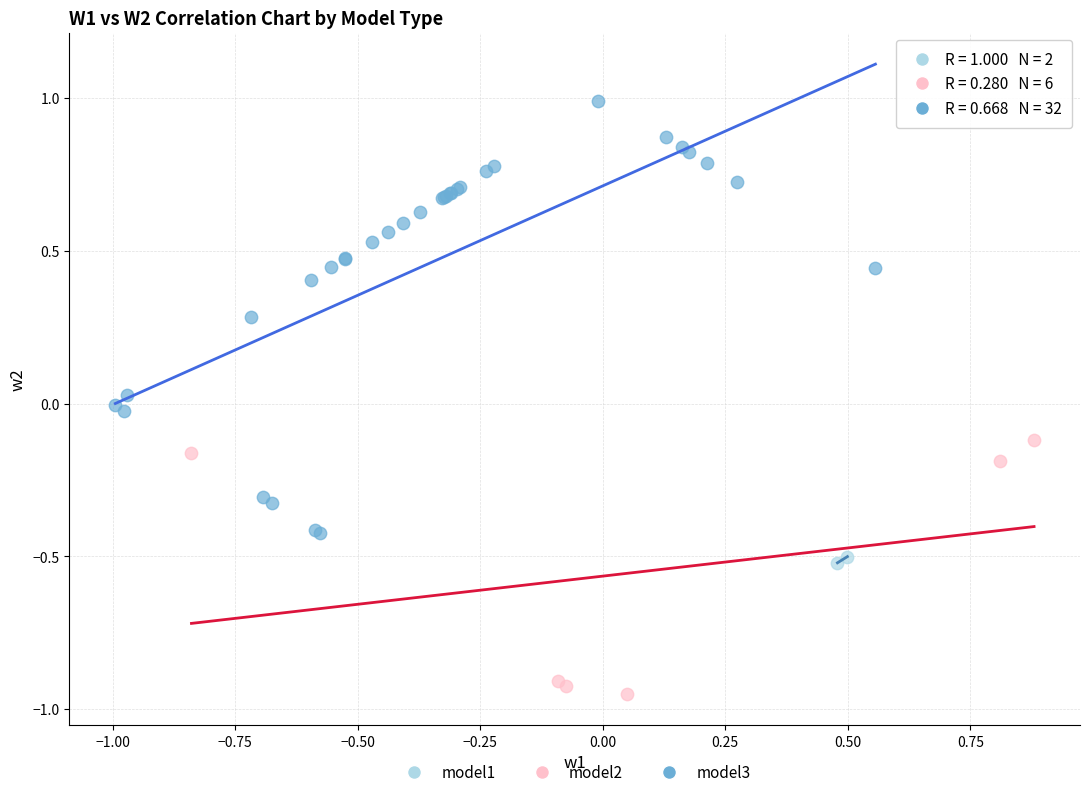

What are all the series names shown in the legend?

model1, model2, model3